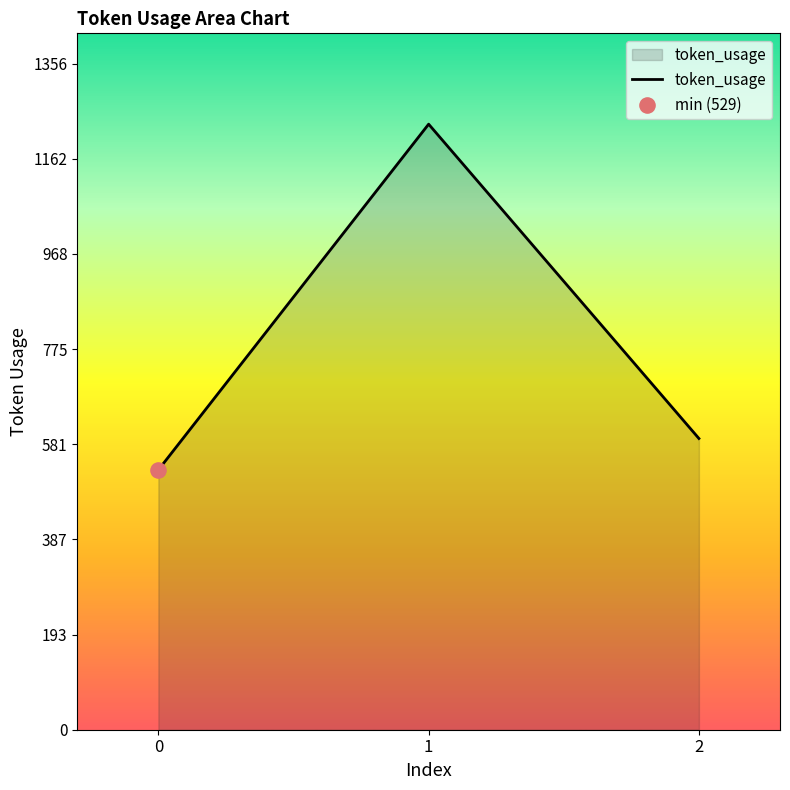

Between 2 and 1, which is larger?

1